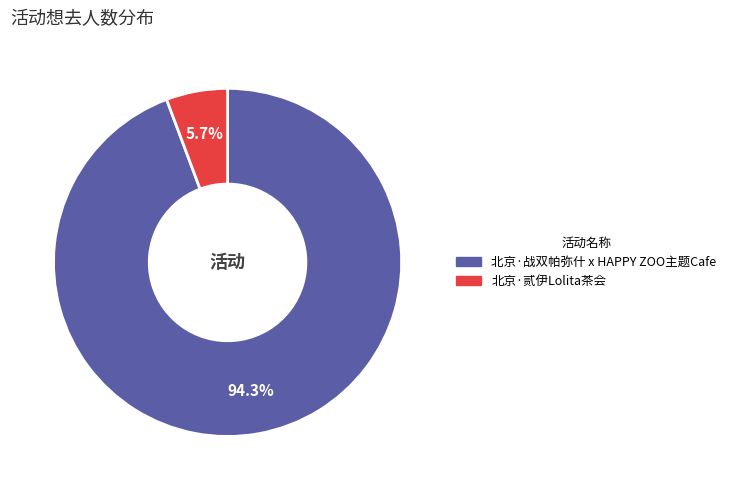

Does any single category account for the majority?

Yes